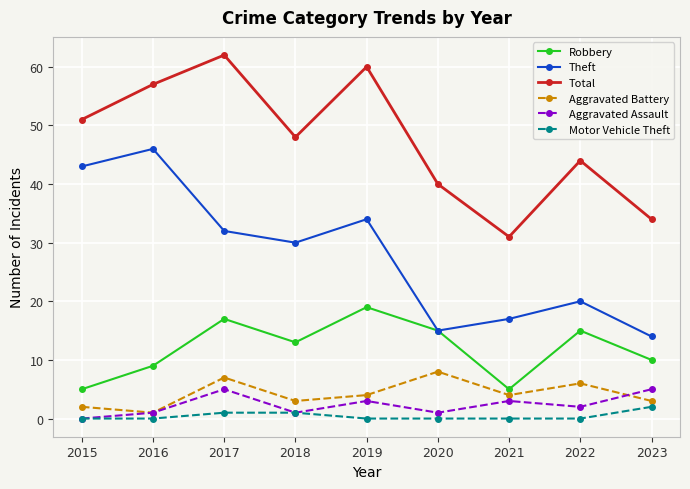

Is the value of Total at 2020 greater than the value of Motor Vehicle Theft at 2017?

Yes